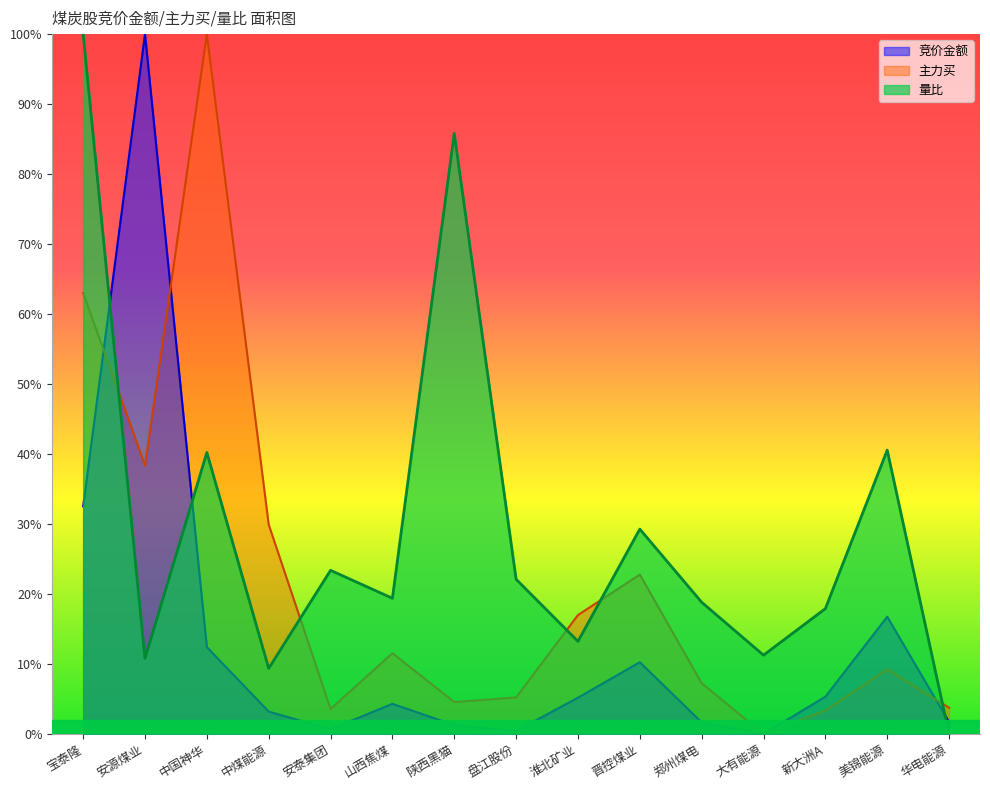

Which series ends up on top after the final intersection of 竞价金额 and 量比?

竞价金额